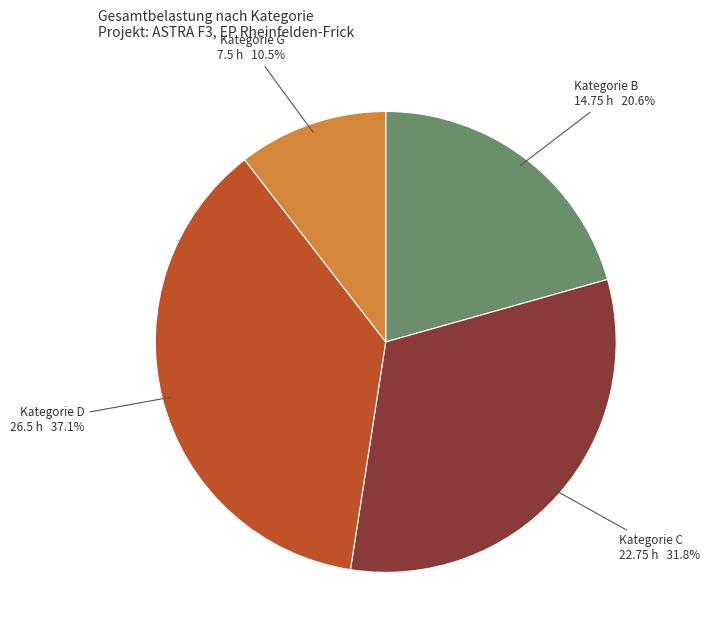

Rank the categories by value from lowest to highest.

Kategorie G, Kategorie B, Kategorie C, Kategorie D